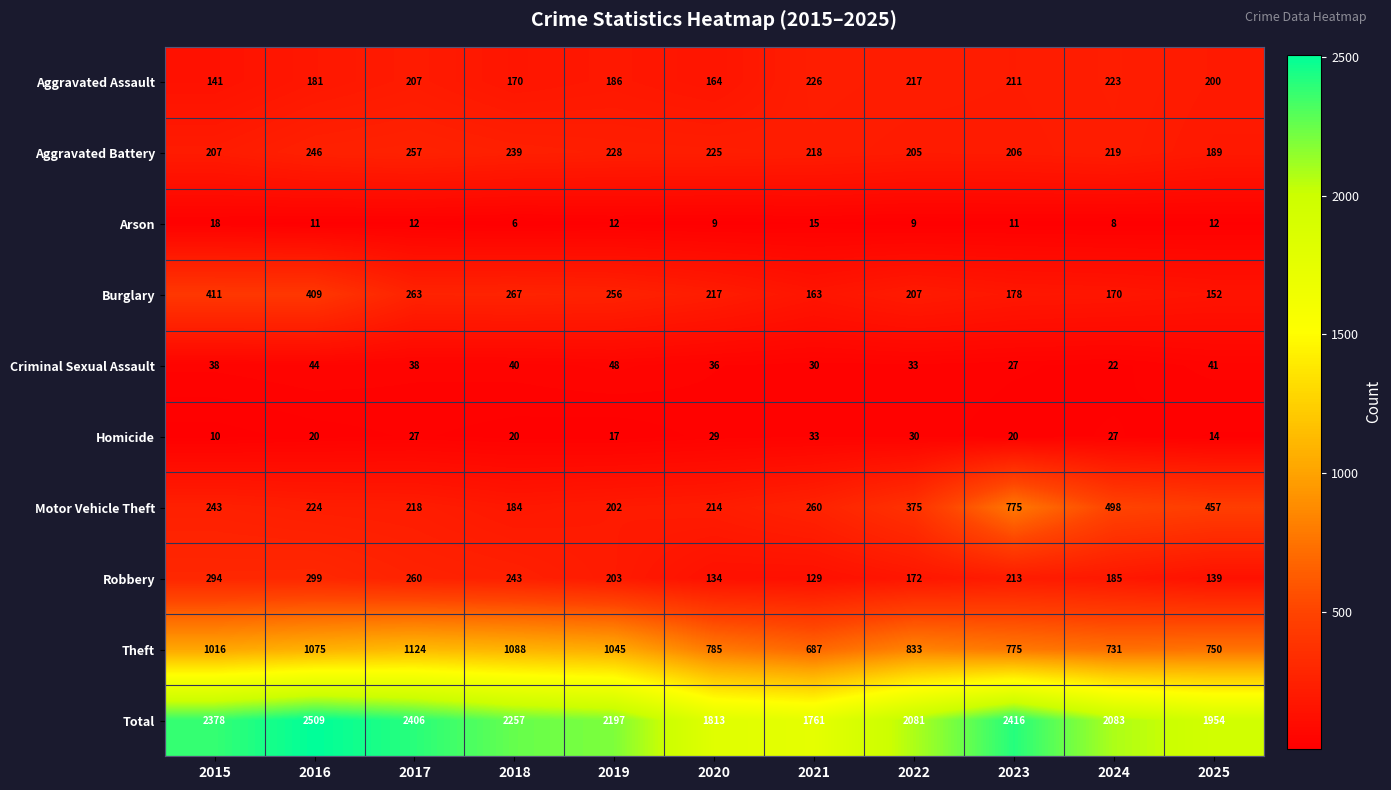

Count the number of data series in this chart.

10